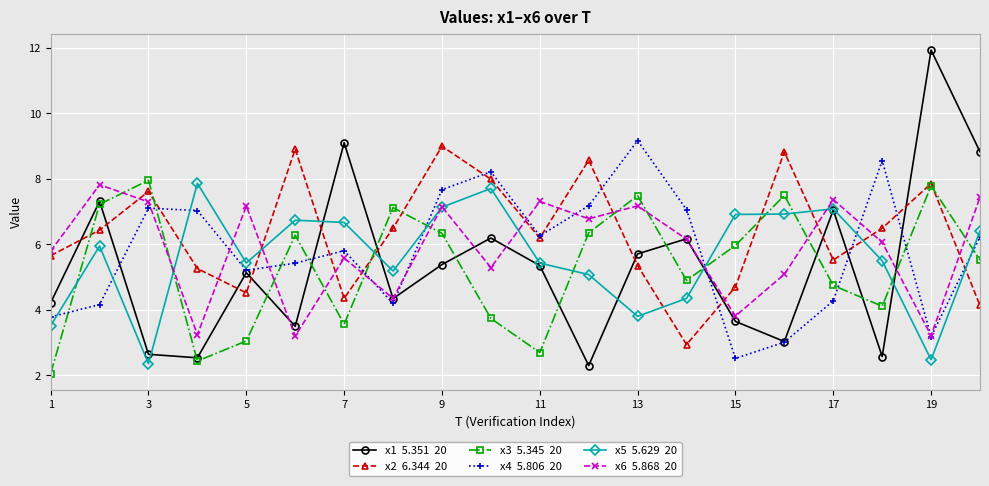

What is the minimum value shown in the chart?

2.1